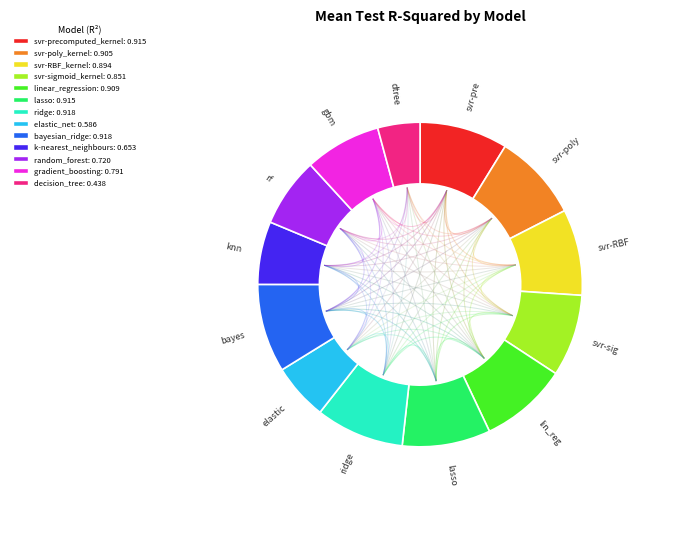

To the nearest percent, what portion does k-nearest_neighbours represent?

6%